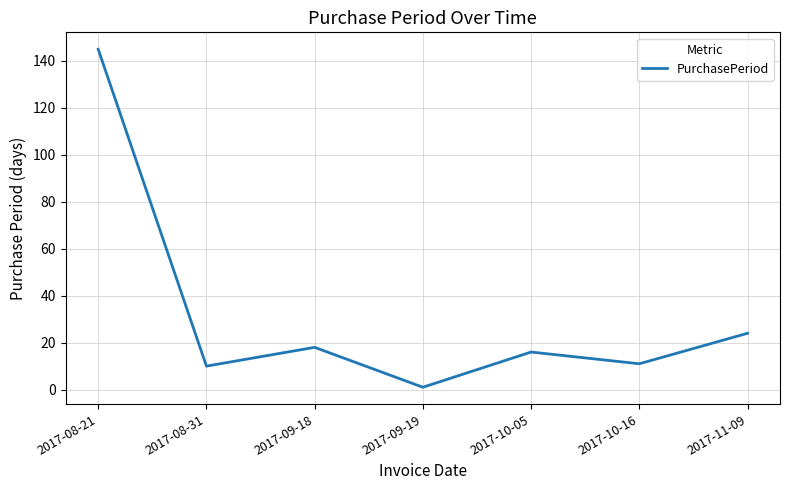

Which has a higher value, 2017-08-31 or 2017-09-18?

2017-09-18